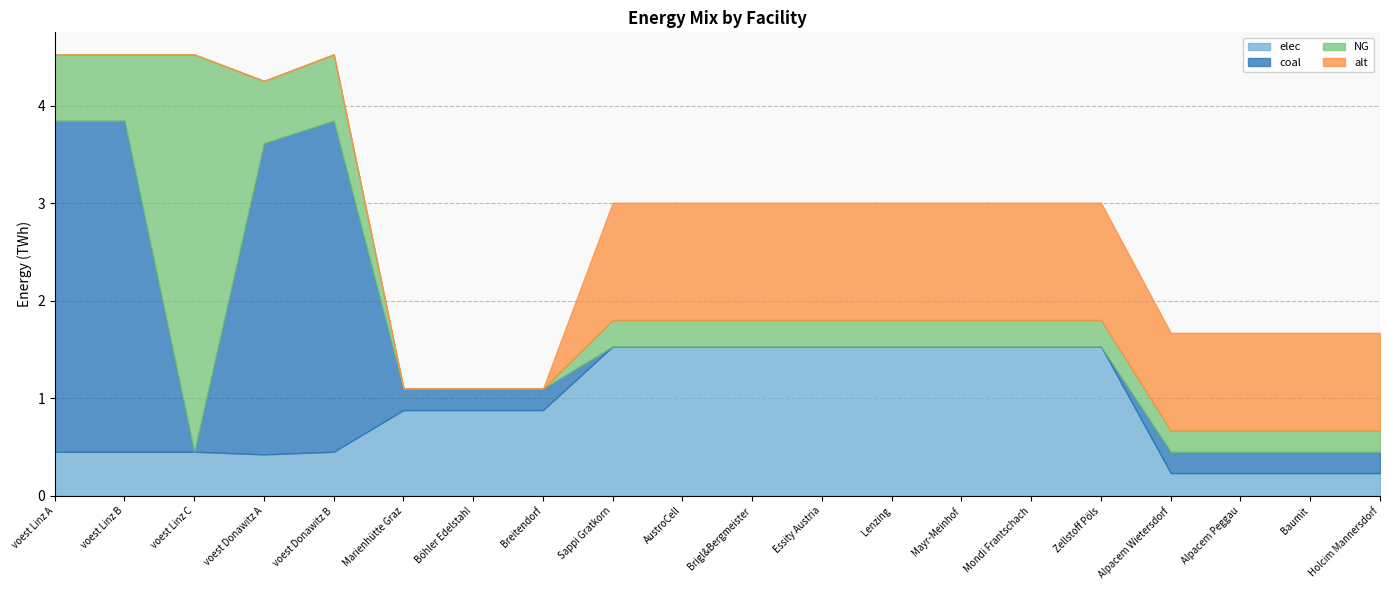

Reading left to right, extract all data points from this chart.

elec: voest Linz A=0.5	voest Linz B=0.5	voest Linz C=0.5	voest Donawitz A=0.4	voest Donawitz B=0.5	Marienhütte Graz=0.9	Böhler Edelstahl=0.9	Breitendorf=0.9	Sappi Gratkorn=1.5	AustroCell=1.5	Brigl&Bergmeister=1.5	Essity Austria=1.5	Lenzing=1.5	Mayr-Meinhof=1.5	Mondi Frantschach=1.5	Zellstoff Pöls=1.5	Alpacem Wietersdorf=0.2	Alpacem Peggau=0.2	Baumit=0.2	Holcim Mannersdorf=0.2
coal: voest Linz A=3.4	voest Linz B=3.4	voest Linz C=0.0	voest Donawitz A=3.2	voest Donawitz B=3.4	Marienhütte Graz=0.2	Böhler Edelstahl=0.2	Breitendorf=0.2	Sappi Gratkorn=0.0	AustroCell=0.0	Brigl&Bergmeister=0.0	Essity Austria=0.0	Lenzing=0.0	Mayr-Meinhof=0.0	Mondi Frantschach=0.0	Zellstoff Pöls=0.0	Alpacem Wietersdorf=0.2	Alpacem Peggau=0.2	Baumit=0.2	Holcim Mannersdorf=0.2
NG: voest Linz A=0.7	voest Linz B=0.7	voest Linz C=4.1	voest Donawitz A=0.6	voest Donawitz B=0.7	Marienhütte Graz=0.0	Böhler Edelstahl=0.0	Breitendorf=0.0	Sappi Gratkorn=0.3	AustroCell=0.3	Brigl&Bergmeister=0.3	Essity Austria=0.3	Lenzing=0.3	Mayr-Meinhof=0.3	Mondi Frantschach=0.3	Zellstoff Pöls=0.3	Alpacem Wietersdorf=0.2	Alpacem Peggau=0.2	Baumit=0.2	Holcim Mannersdorf=0.2
alt: voest Linz A=0.0	voest Linz B=0.0	voest Linz C=0.0	voest Donawitz A=0.0	voest Donawitz B=0.0	Marienhütte Graz=0.0	Böhler Edelstahl=0.0	Breitendorf=0.0	Sappi Gratkorn=1.2	AustroCell=1.2	Brigl&Bergmeister=1.2	Essity Austria=1.2	Lenzing=1.2	Mayr-Meinhof=1.2	Mondi Frantschach=1.2	Zellstoff Pöls=1.2	Alpacem Wietersdorf=1.0	Alpacem Peggau=1.0	Baumit=1.0	Holcim Mannersdorf=1.0